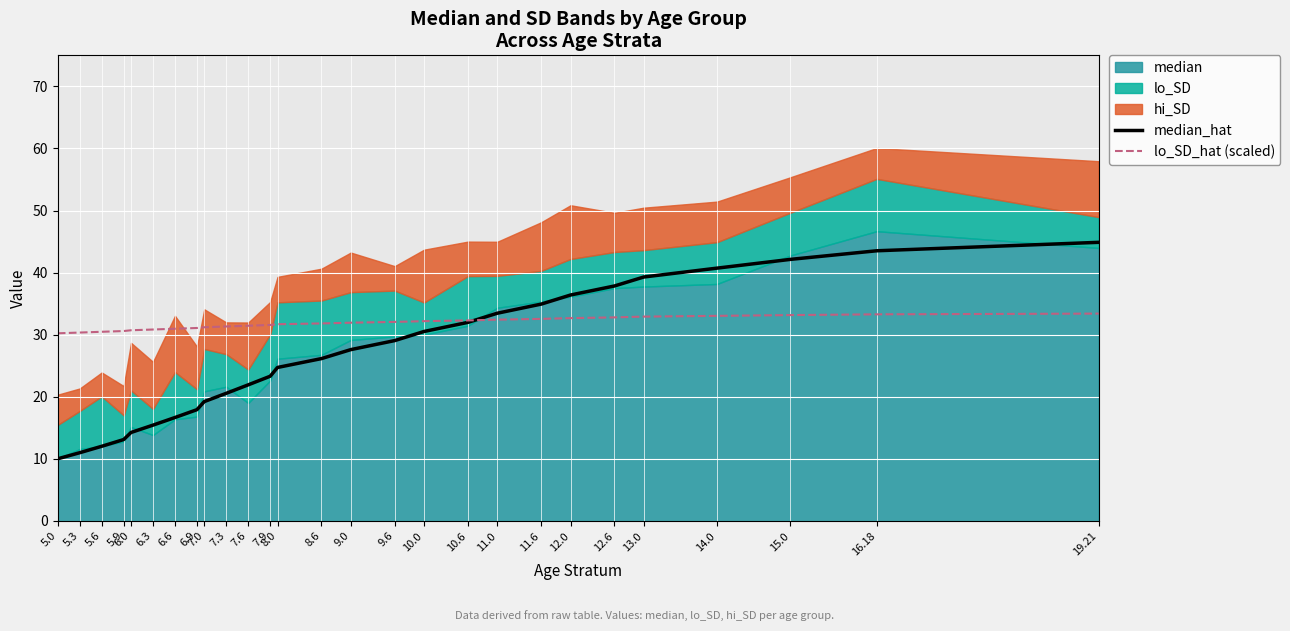

Where is median_hat nearest to the value 27?

9.0